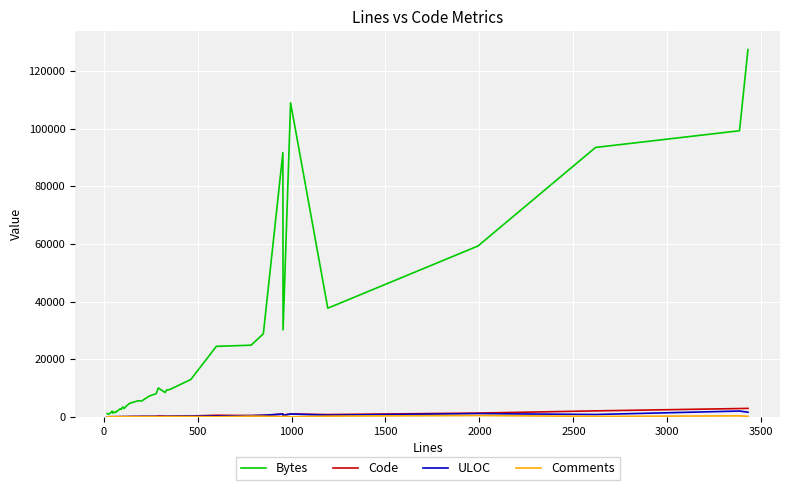

Does the chart display data point markers on the line(s)?

No